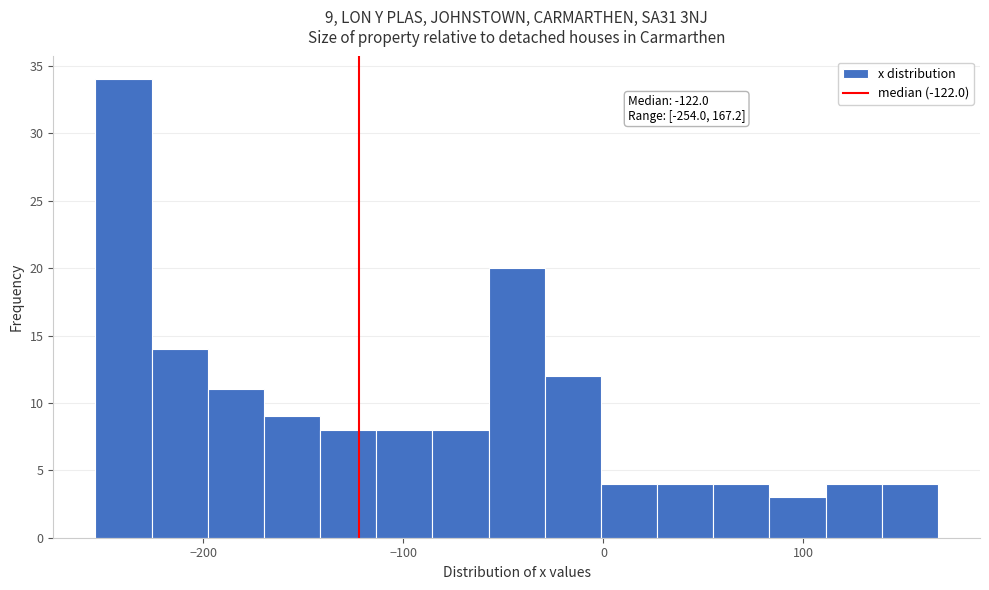

Read against the x-axis, roughly where is the centre of the tallest bar?

-240